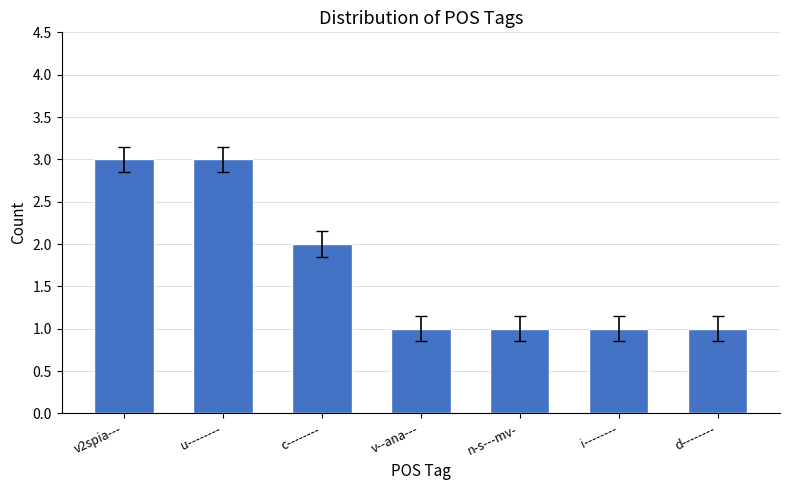

What is the value of the 6th bar from the left?

1